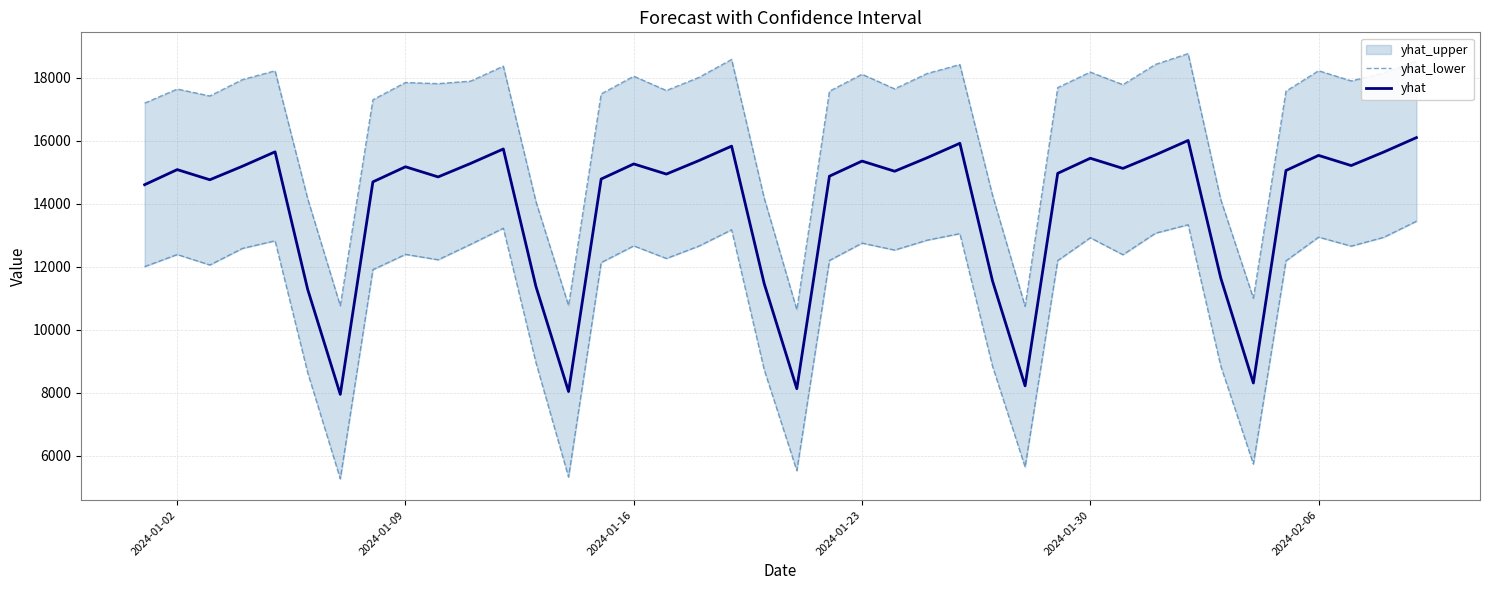

True or false: yhat_lower and yhat intersect in this chart.

False